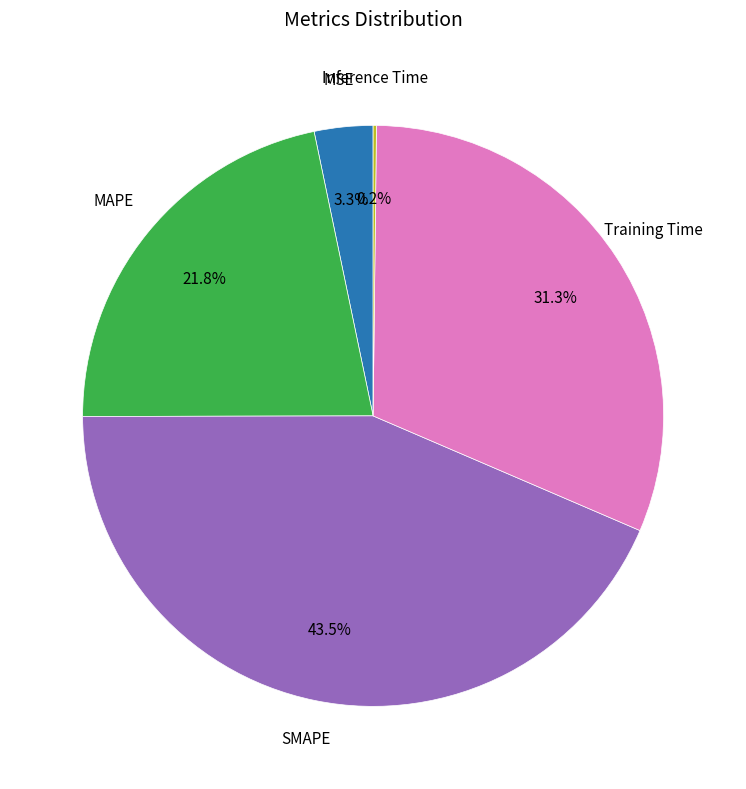

Is there any slice that represents more than half of the pie?

No